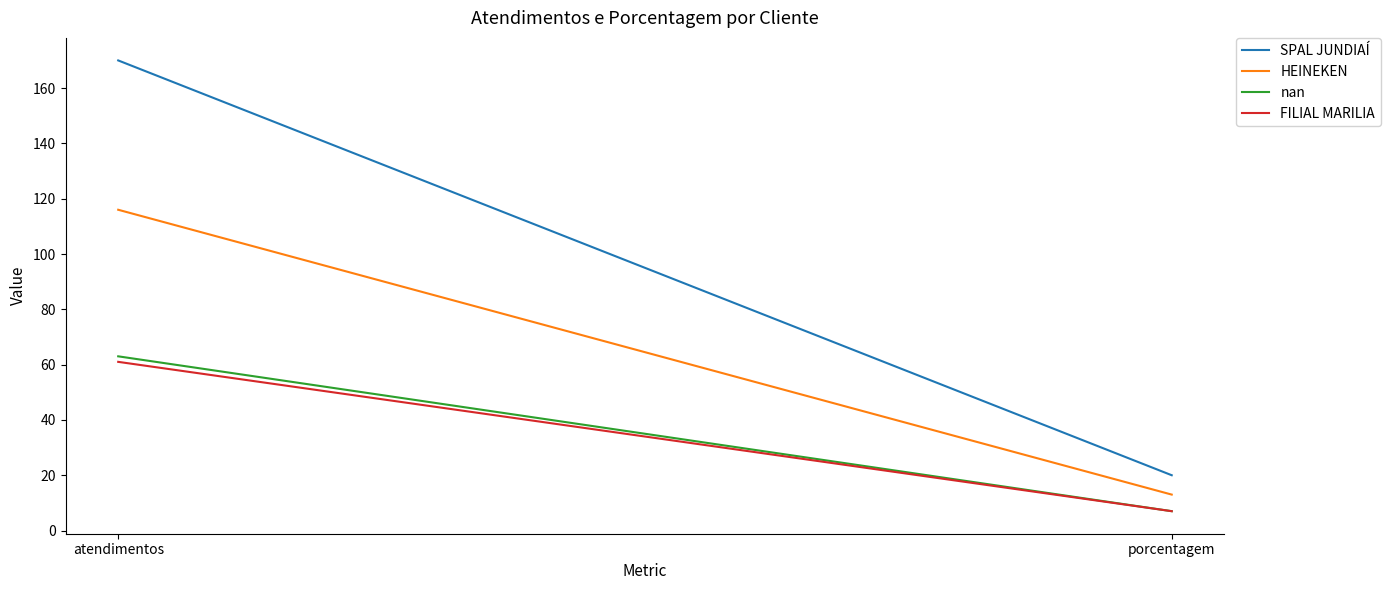

Which series has the largest range (max minus min)?

SPAL JUNDIAÍ